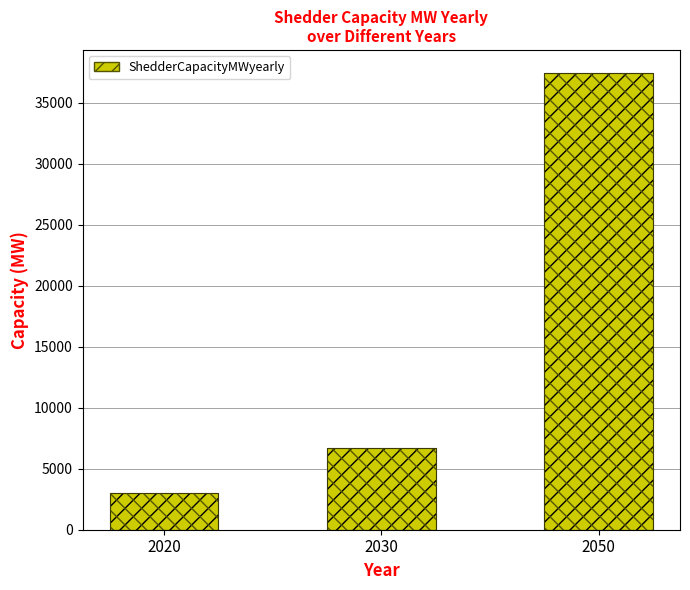

What is the difference between the maximum and second lowest values?

30719